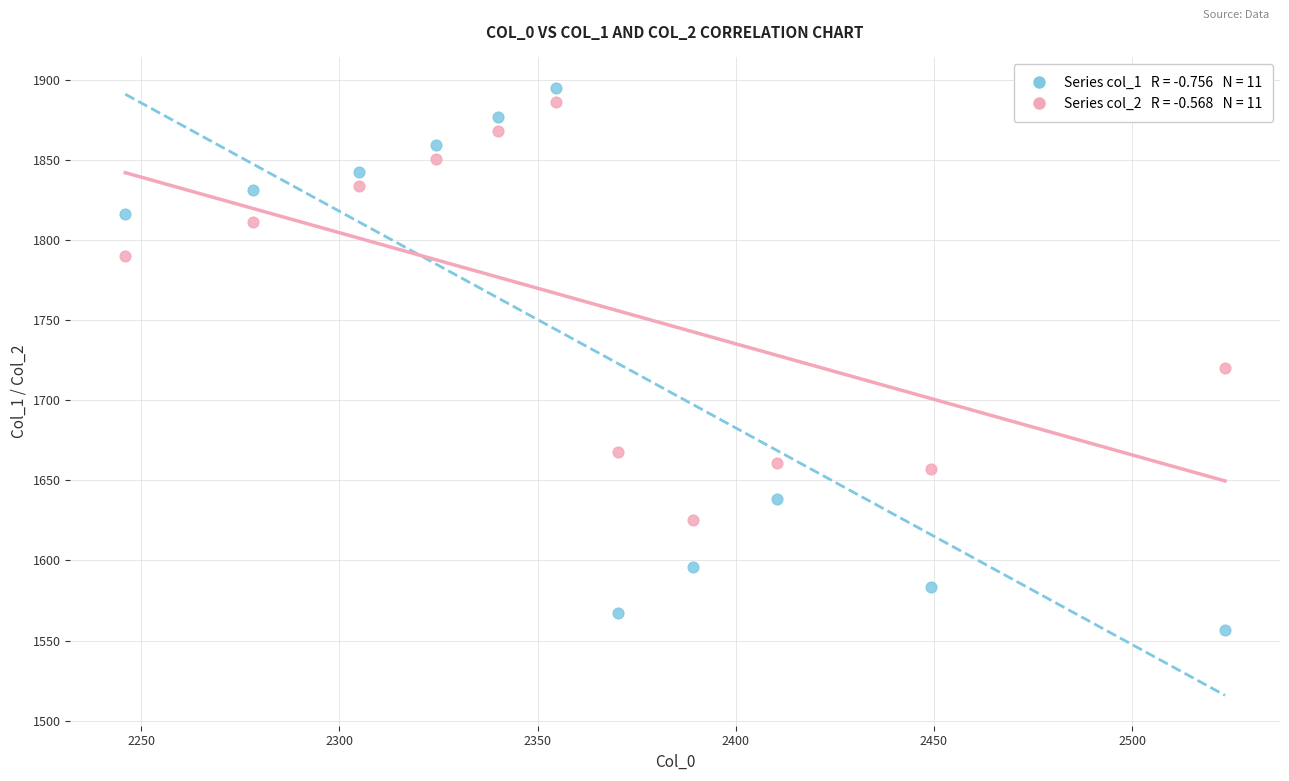

Across all data points, what is the range of X values (max minus min)?

277.5